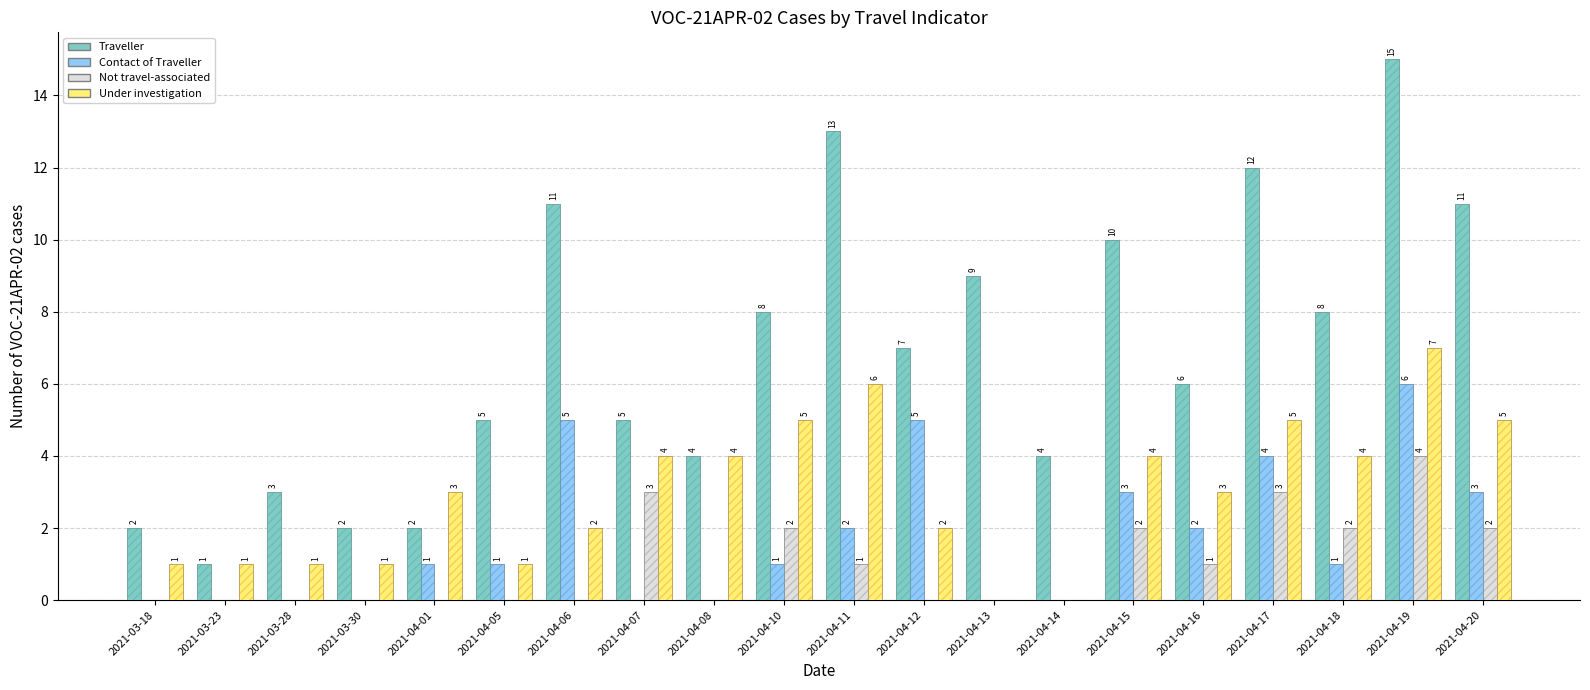

How many data points does each series have?

20